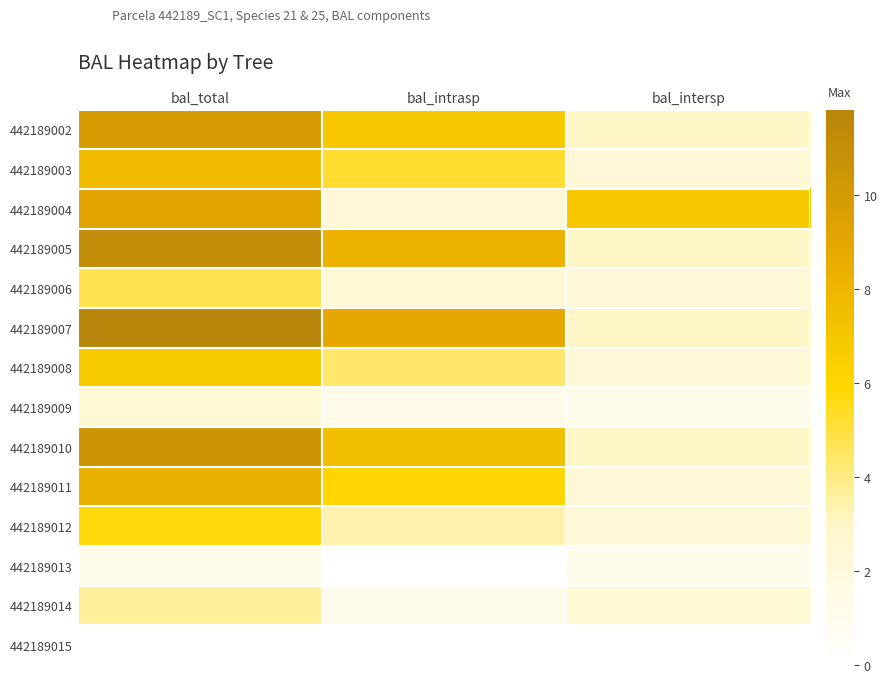

Reading right to left, transcribe all the data shown in this chart.

442189002: bal_intersp=3.0	bal_intrasp=6.8	bal_total=9.8
442189003: bal_intersp=2.3	bal_intrasp=5.2	bal_total=7.5
442189004: bal_intersp=6.8	bal_intrasp=2.3	bal_total=9.1
442189005: bal_intersp=3.0	bal_intrasp=8.1	bal_total=11.2
442189006: bal_intersp=2.3	bal_intrasp=2.4	bal_total=4.8
442189007: bal_intersp=3.0	bal_intrasp=8.8	bal_total=11.8
442189008: bal_intersp=2.3	bal_intrasp=4.4	bal_total=6.7
442189009: bal_intersp=1.2	bal_intrasp=1.2	bal_total=2.4
442189010: bal_intersp=3.0	bal_intrasp=7.5	bal_total=10.5
442189011: bal_intersp=2.3	bal_intrasp=6.0	bal_total=8.3
442189012: bal_intersp=2.3	bal_intrasp=3.4	bal_total=5.7
442189013: bal_intersp=1.2	bal_intrasp=0.0	bal_total=1.2
442189014: bal_intersp=2.4	bal_intrasp=1.2	bal_total=3.7
442189015: bal_intersp=0.0	bal_intrasp=0.0	bal_total=0.0